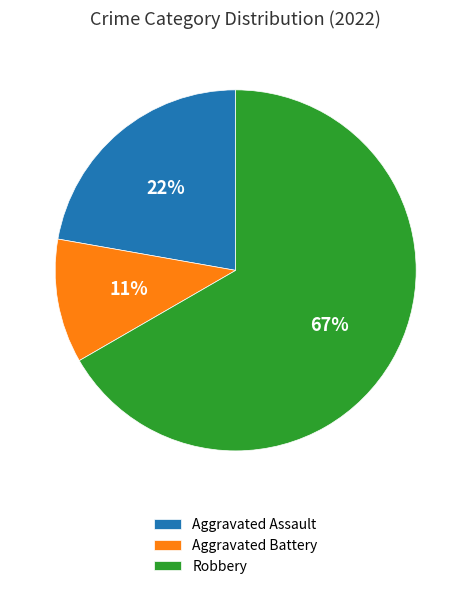

Is it true that Aggravated Battery is 5% of the pie?

False